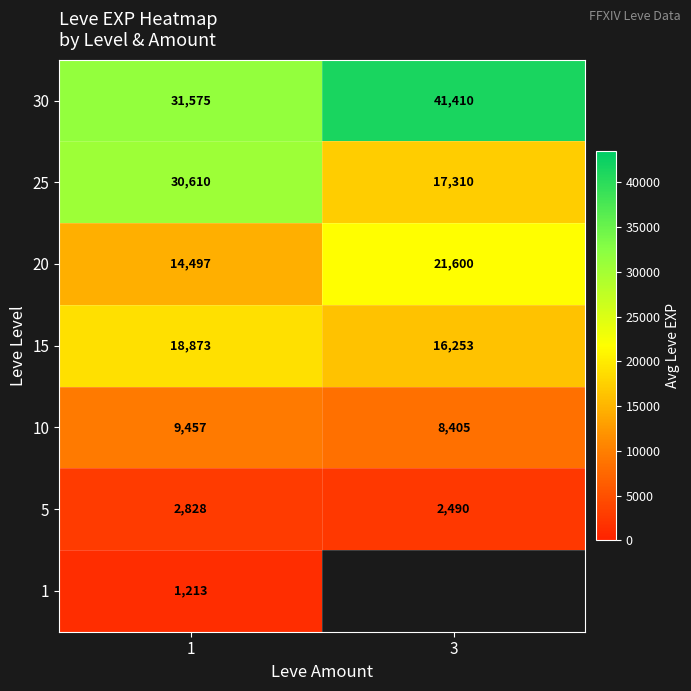

Is the value of 20 at 3 greater than the value of 15 at 3?

Yes